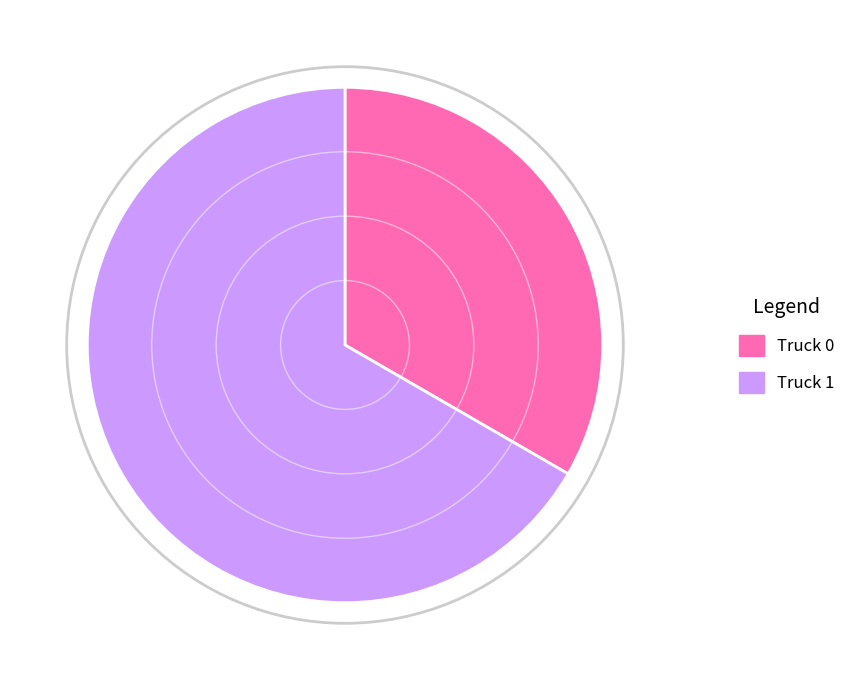

To the nearest percent, what percentage of the pie is Truck 1?

67%